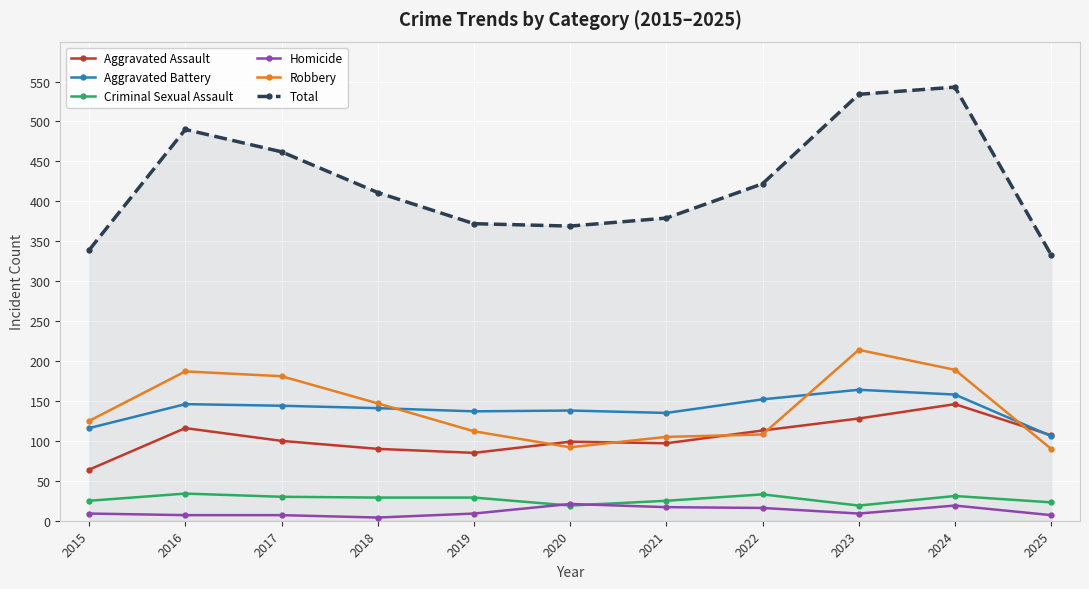

Does the chart display data point markers on the line(s)?

Yes